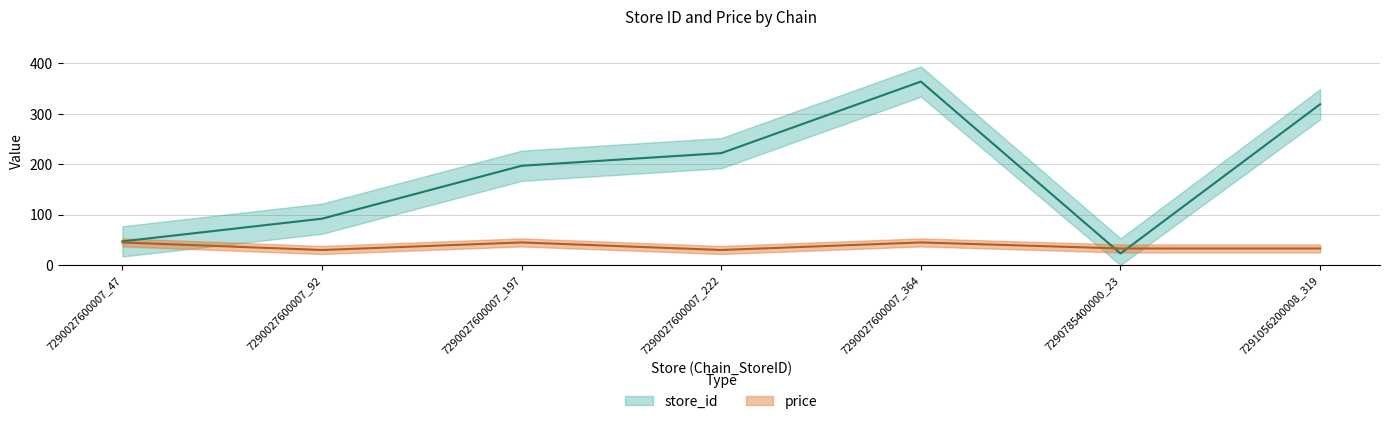

Between 7290027600007_92 and 7290027600007_197, which series saw the biggest shift?

store_id